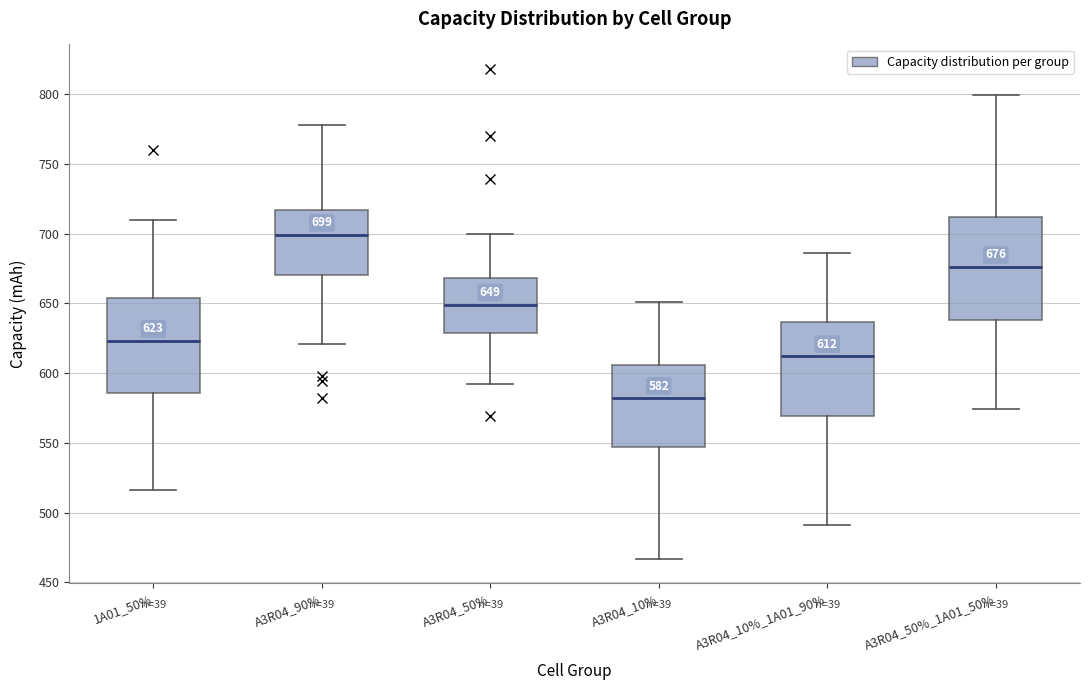

Which box's median line is the lowest?

A3R04_10%